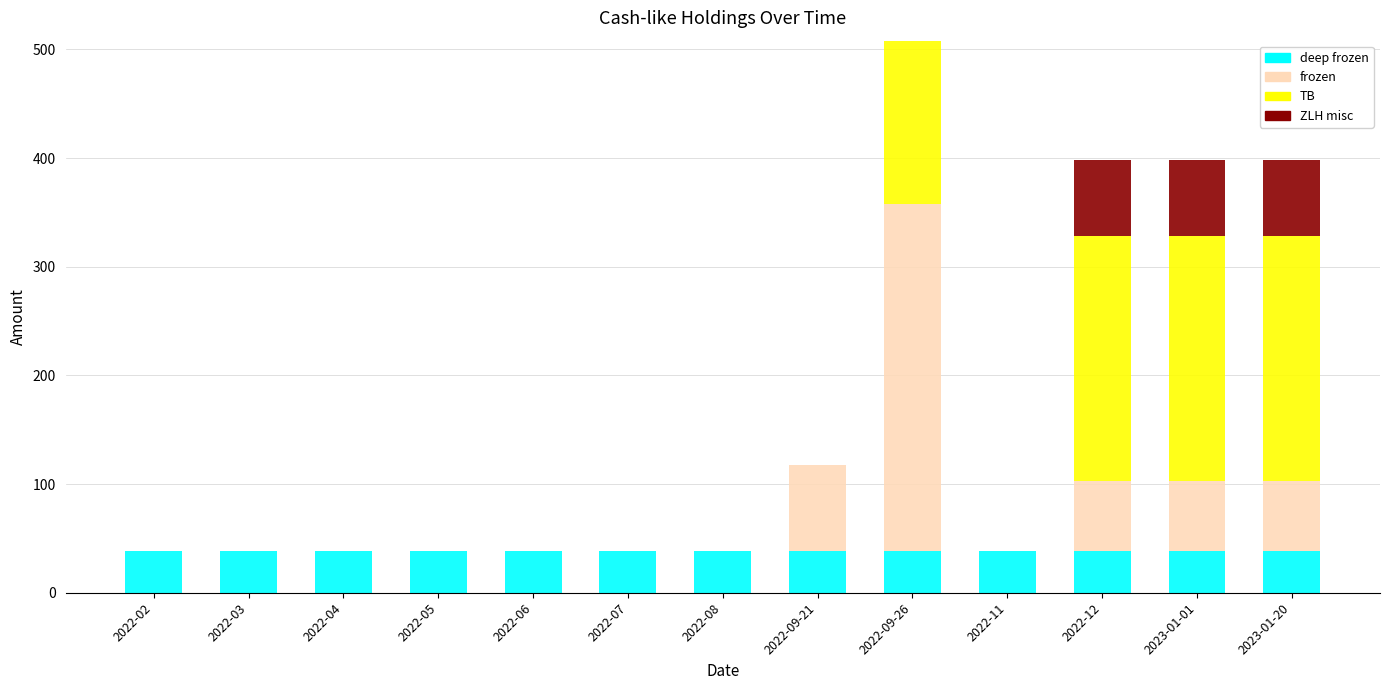

At which category is the sum across all series the highest?

2022-09-26